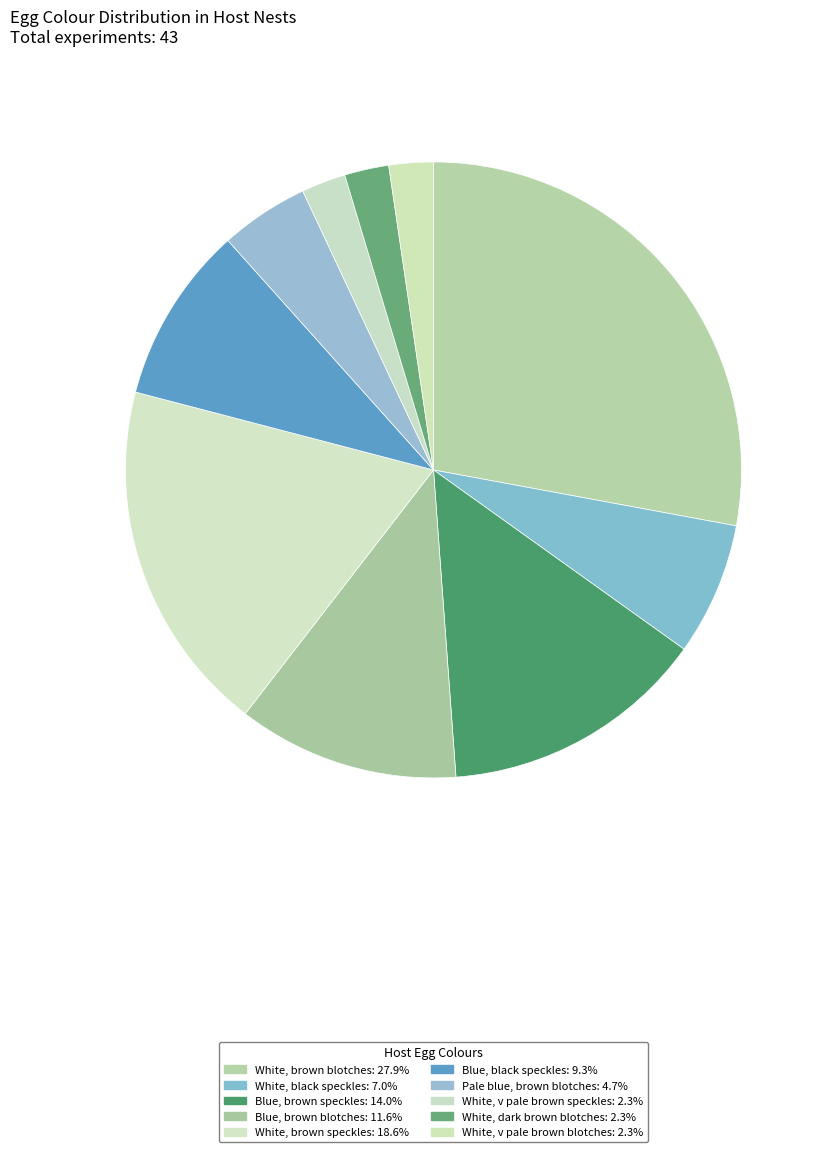

Which category has the biggest portion of the pie?

White, brown blotches